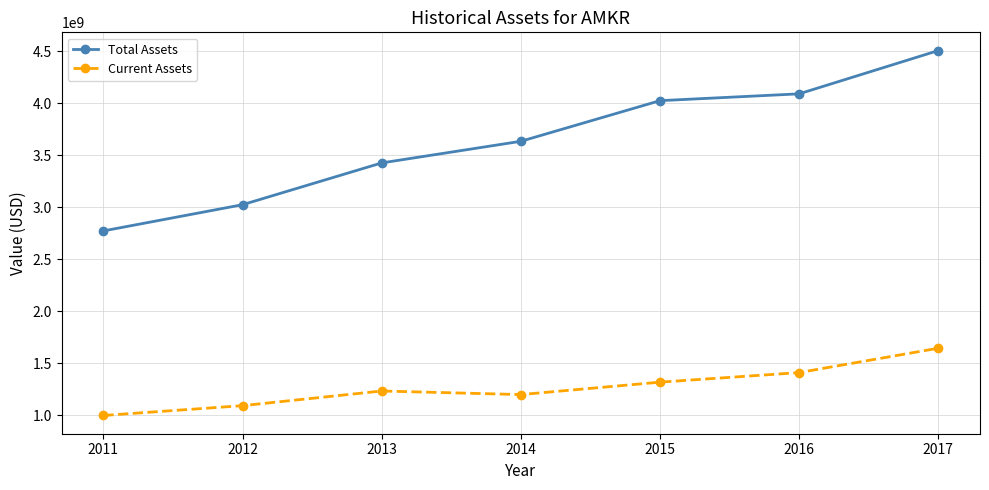

What is the average value of the Current Assets series?

1269968857